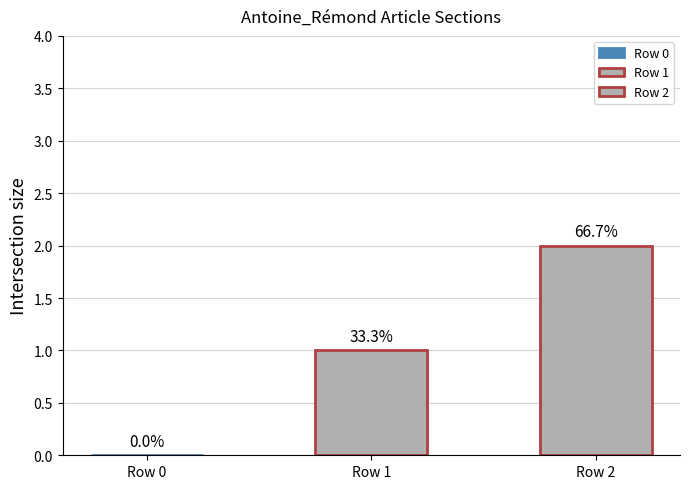

Are the bars horizontal?

No